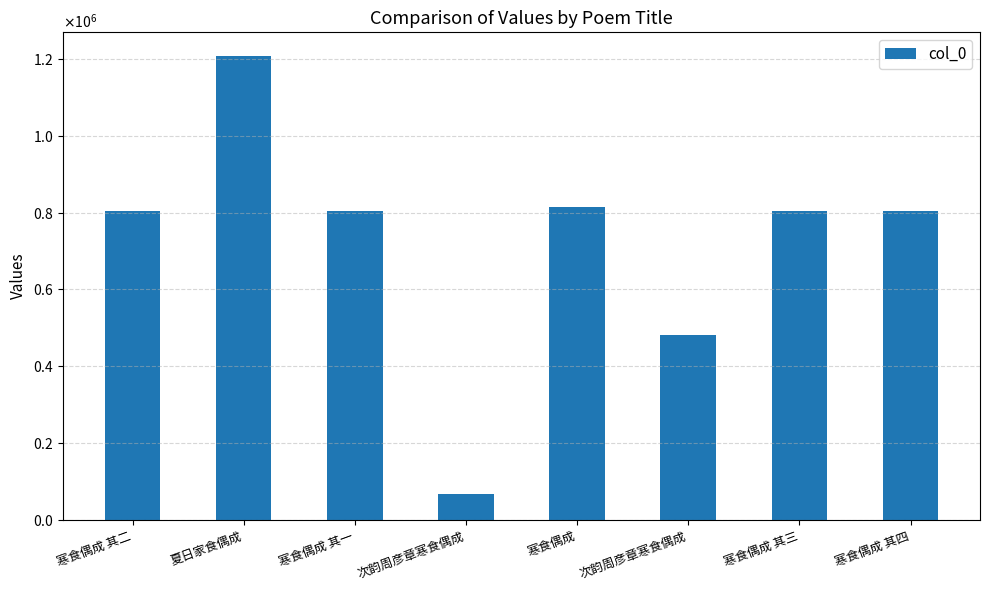

At which category does the chart reach its minimum across all series?

次韵周彦章寒食偶成